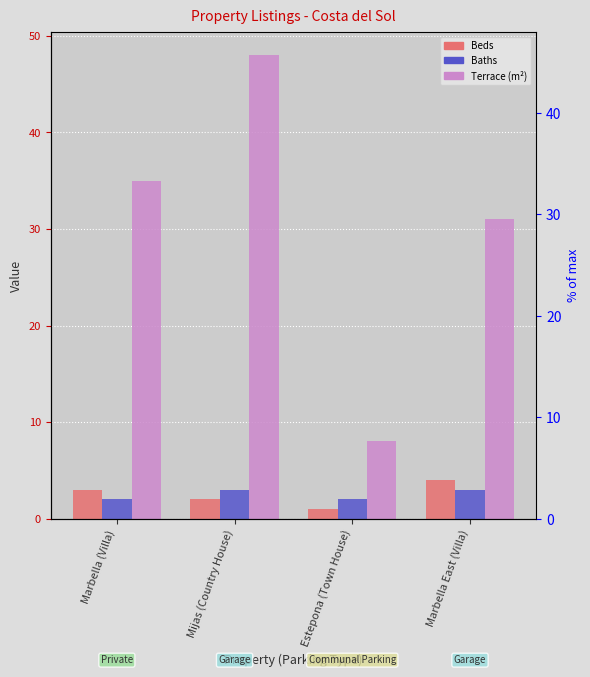

What is the greatest value displayed?

48